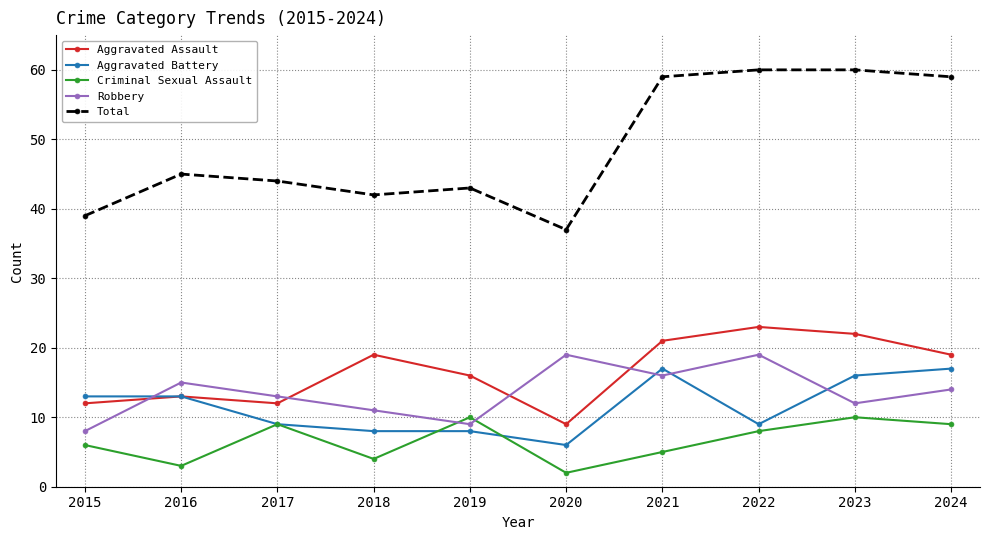

List the series in order of their peak value, highest first.

Total, Aggravated Assault, Robbery, Aggravated Battery, Criminal Sexual Assault